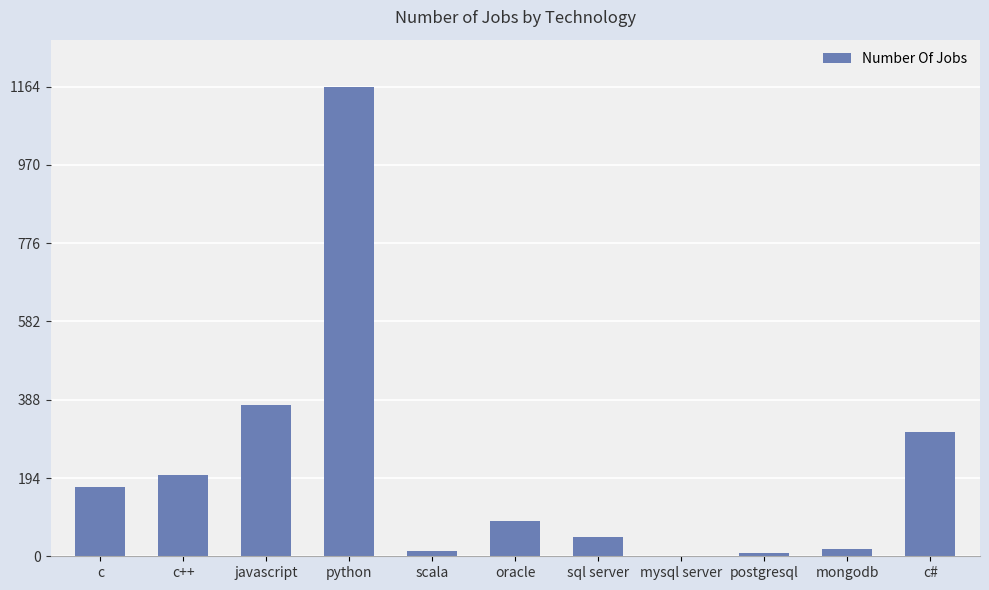

What is the sum of the values at c and sql server?

219